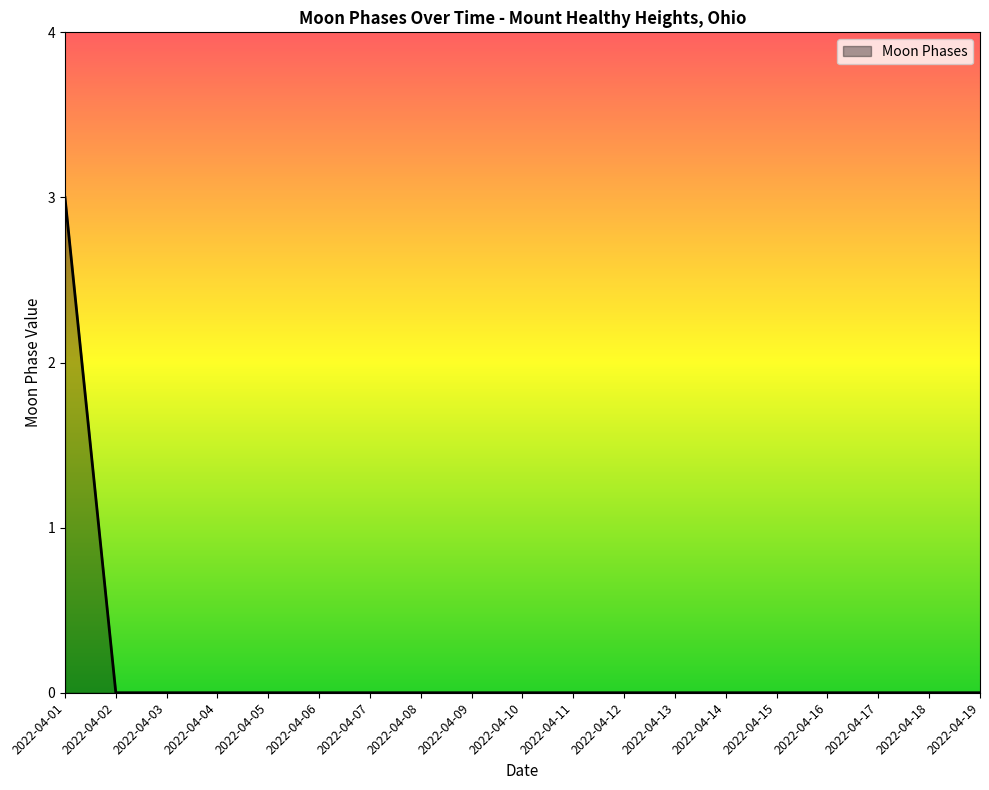

Which label corresponds to the largest value in the chart?

2022-04-01